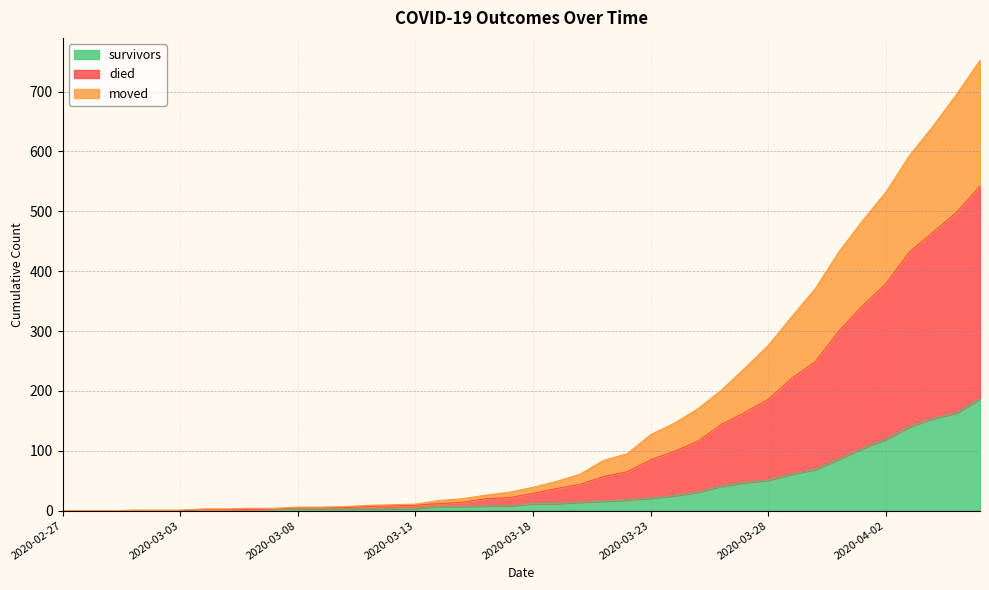

How many lines are shown in the chart?

3